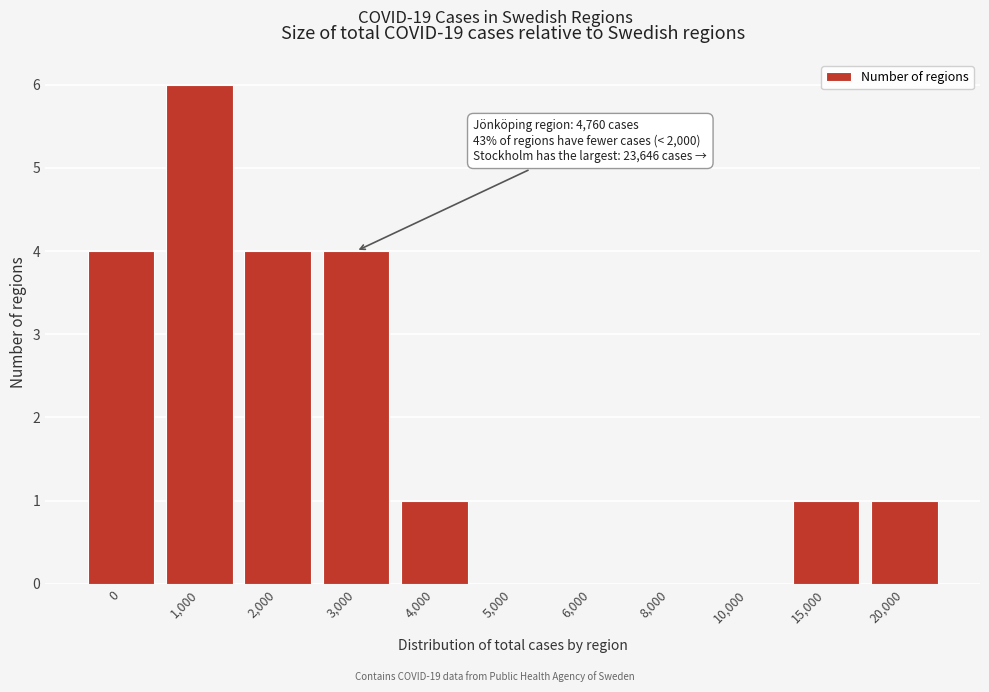

Reading left to right, what are all the values shown in this chart?

0=4	1,000=6	2,000=4	3,000=4	4,000=1	5,000=0	6,000=0	8,000=0	10,000=0	15,000=1	20,000=1